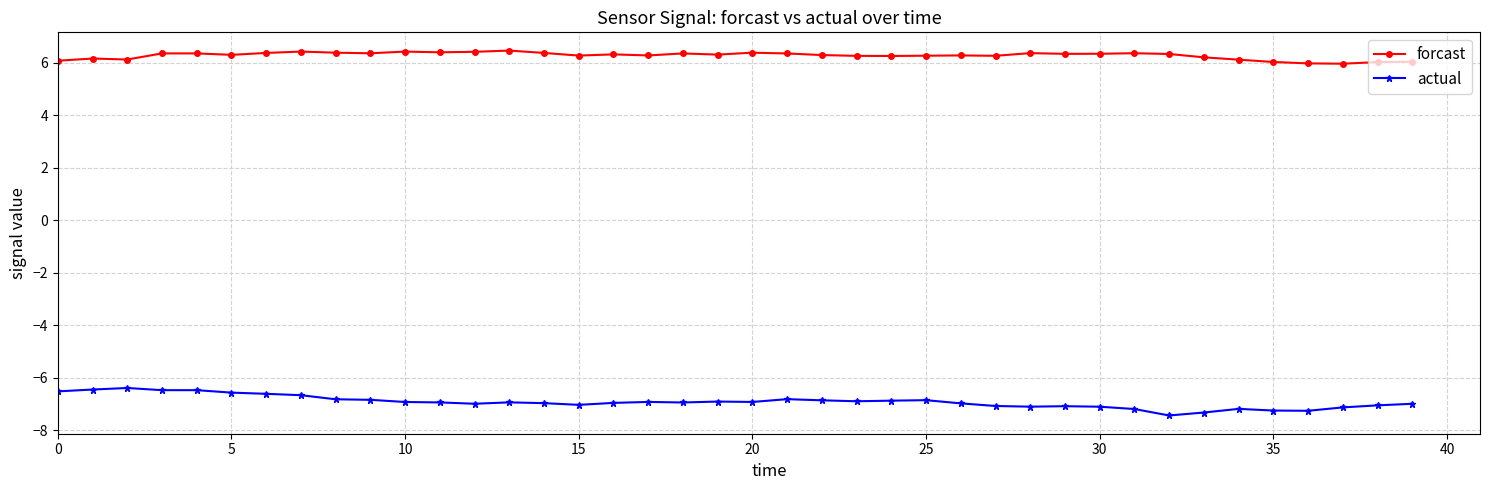

Which series has the largest total across all categories?

forcast